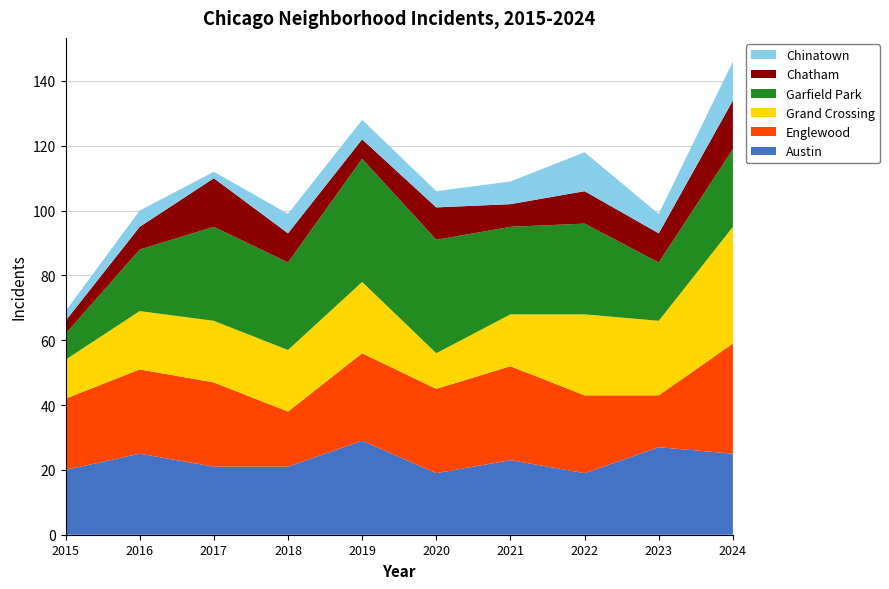

Reading left to right, what are all the values shown in this chart?

Austin: 20	25	21	21	29	19	23	19	27	25
Englewood: 22	26	26	17	27	26	29	24	16	34
Grand Crossing: 12	18	19	19	22	11	16	25	23	36
Garfield Park: 8	19	29	27	38	35	27	28	18	24
Chatham: 4	7	15	9	6	10	7	10	9	15
Chinatown: 3	5	2	6	6	5	7	12	6	12